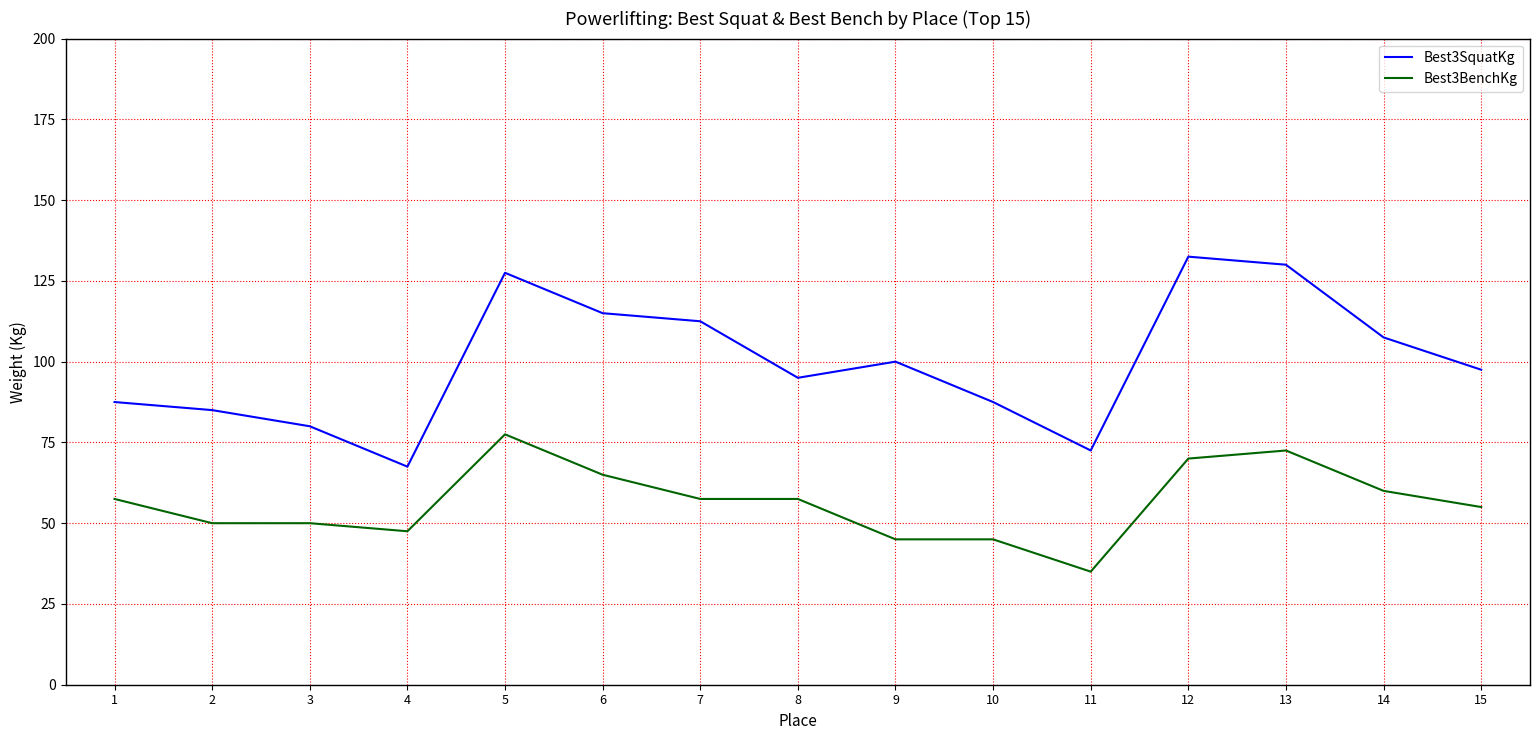

True or false: Best3SquatKg and Best3BenchKg intersect in this chart.

False